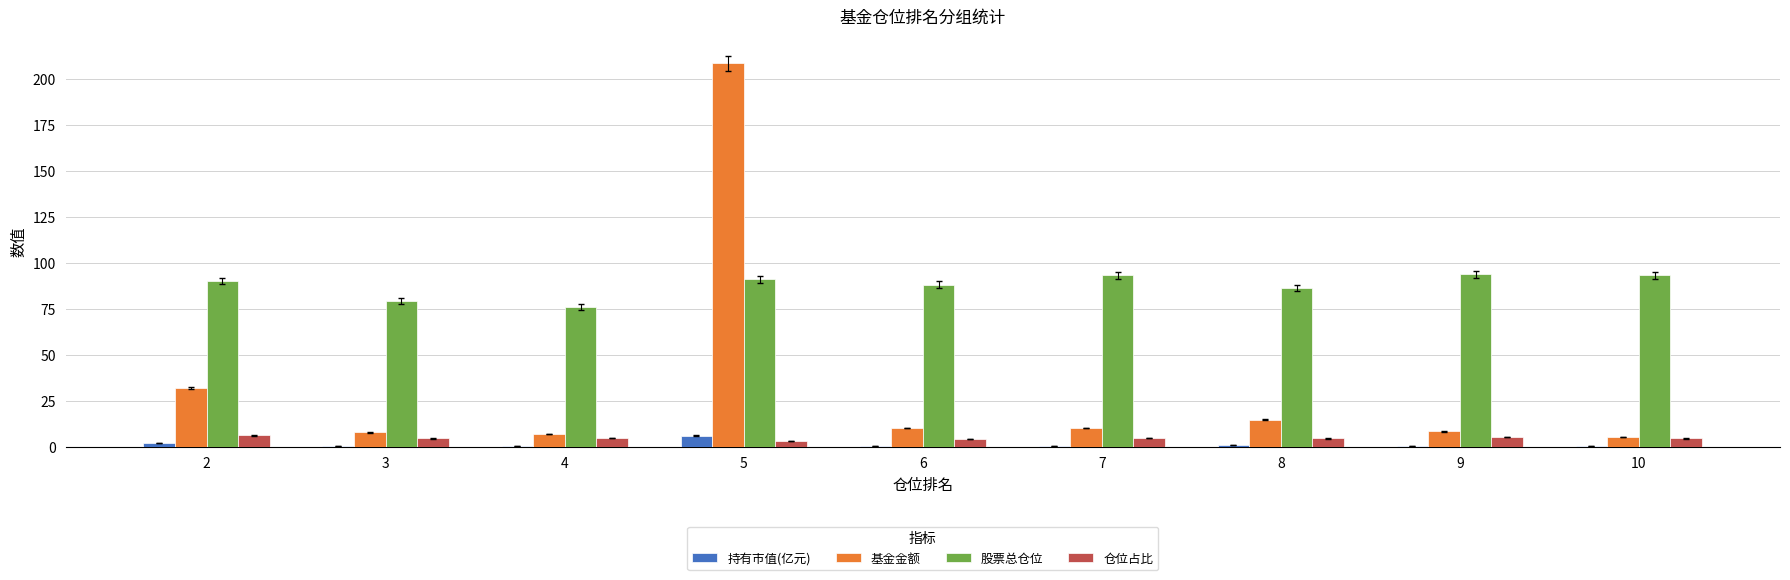

True or false: 持有市值(亿元) has a value of 0.4 at 6.

True